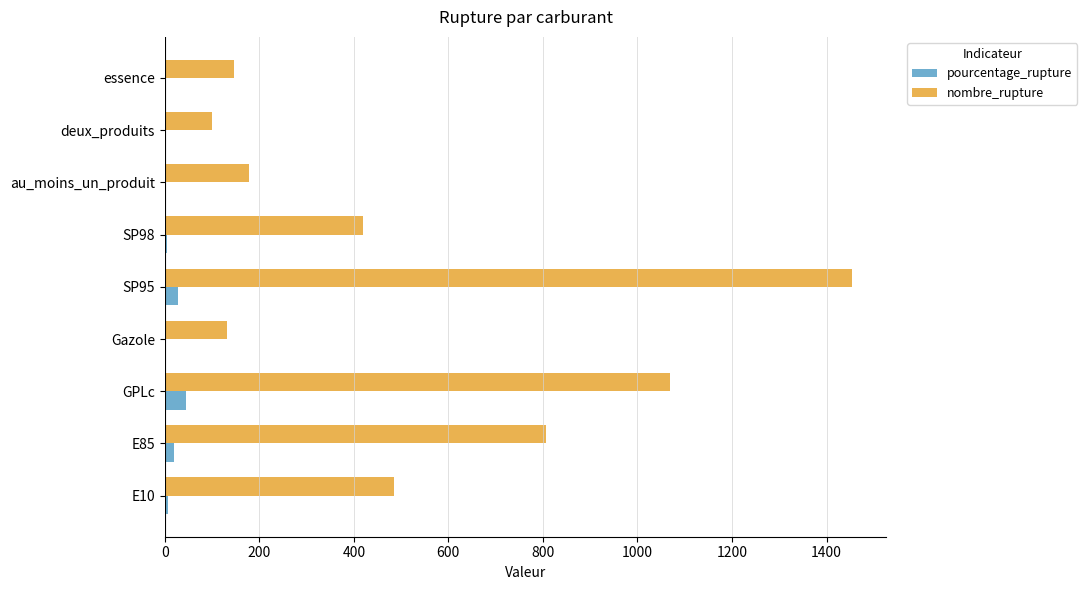

True or false: pourcentage_rupture has a value of 5.0 at SP98.

True